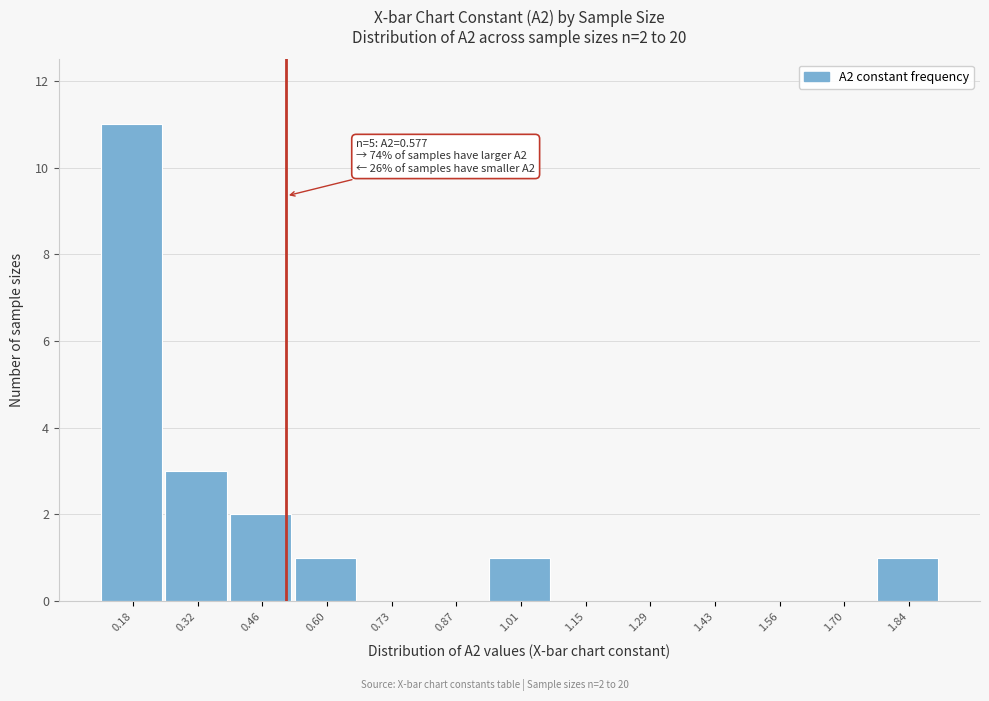

Reading left to right, what are all the values shown in this chart?

0.18=11	0.32=3	0.46=2	0.60=1	0.73=0	0.87=0	1.01=1	1.15=0	1.29=0	1.43=0	1.56=0	1.70=0	1.84=1